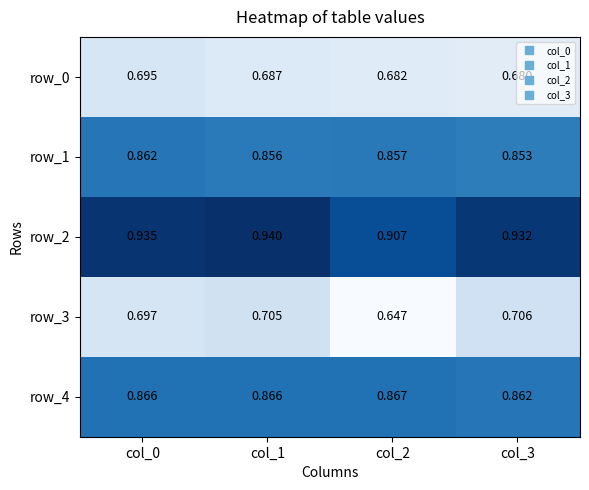

Is the value of row_2 at col_3 greater than the value of row_1 at col_3?

Yes